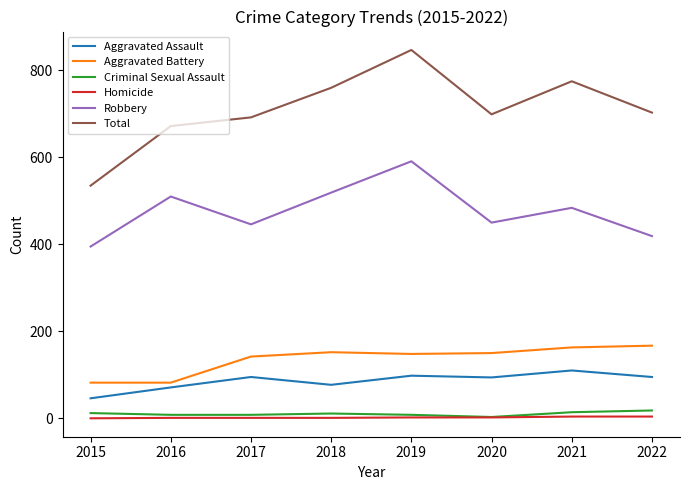

How many lines are shown in the chart?

6